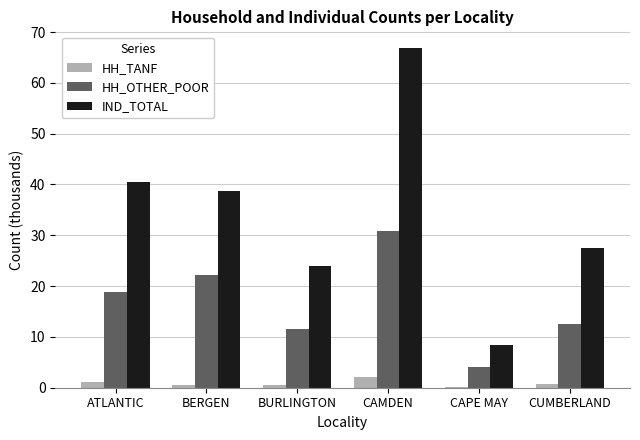

What is the sum of all HH_OTHER_POOR values?

100.0